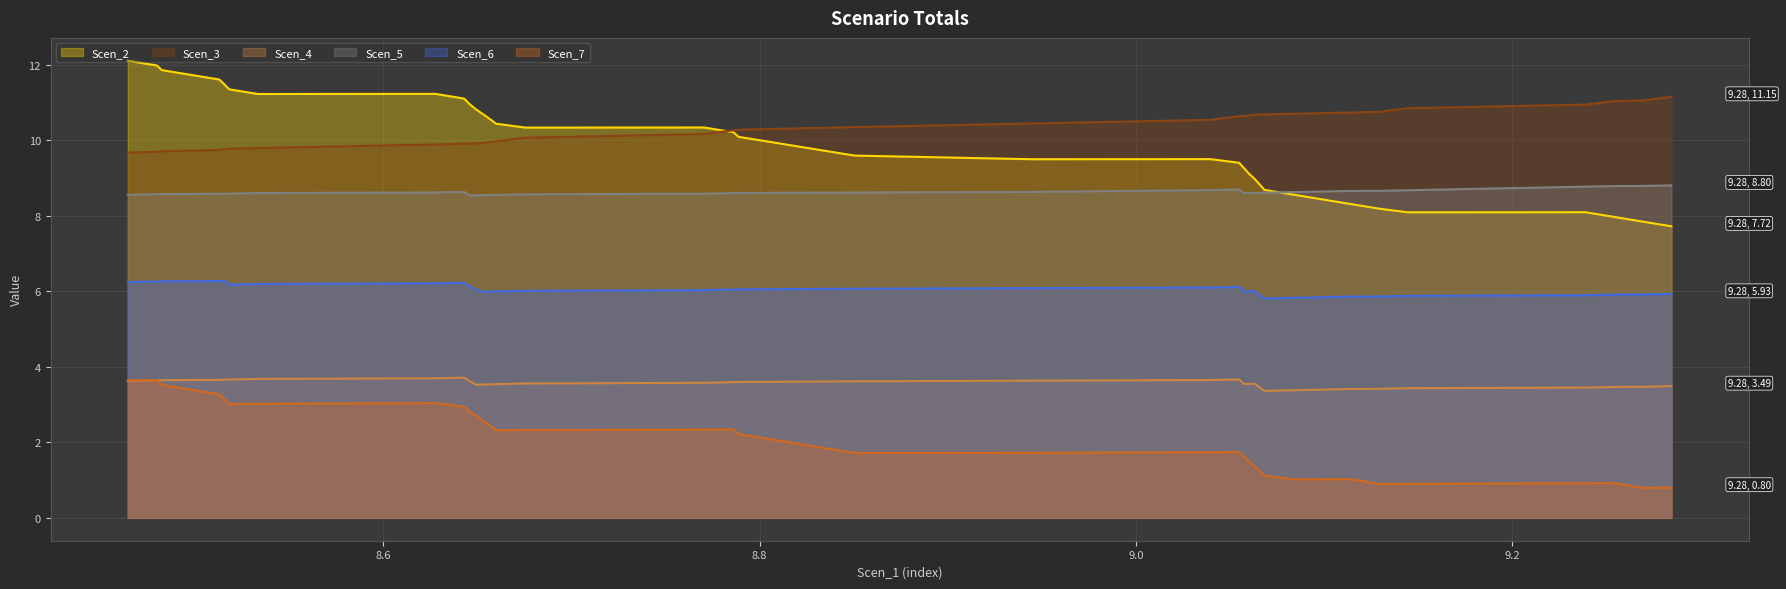

Reading left to right, transcribe all the data shown in this chart.

Scen_2: 12.1	12.0	11.9	11.7	11.6	11.5	11.3	11.2	11.2	11.1	11.0	10.8	10.7	10.6	10.4	10.3	10.3	10.2	10.1	10.0	9.8	9.7	9.6	9.5	9.5	9.4	9.3	9.1	9.0	8.8	8.7	8.6	8.4	8.3	8.2	8.1	8.1	8.0	7.8	7.7
Scen_3: 9.7	9.7	9.7	9.7	9.7	9.8	9.8	9.8	9.9	9.9	9.9	9.9	9.9	10.0	10.0	10.1	10.2	10.3	10.3	10.3	10.3	10.3	10.3	10.4	10.5	10.6	10.6	10.7	10.7	10.7	10.7	10.7	10.7	10.7	10.7	10.8	10.9	11.0	11.1	11.1
Scen_4: 3.6	3.6	3.6	3.6	3.7	3.7	3.7	3.7	3.7	3.7	3.6	3.5	3.5	3.5	3.5	3.6	3.6	3.6	3.6	3.6	3.6	3.6	3.6	3.6	3.6	3.7	3.5	3.5	3.6	3.5	3.4	3.4	3.4	3.4	3.4	3.4	3.5	3.5	3.5	3.5
Scen_5: 8.6	8.6	8.6	8.6	8.6	8.6	8.6	8.6	8.6	8.6	8.5	8.5	8.5	8.5	8.6	8.6	8.6	8.6	8.6	8.6	8.6	8.6	8.6	8.6	8.7	8.7	8.6	8.6	8.6	8.6	8.6	8.6	8.6	8.7	8.7	8.7	8.8	8.8	8.8	8.8
Scen_6: 6.2	6.3	6.3	6.3	6.3	6.3	6.2	6.2	6.2	6.2	6.1	6.0	6.0	6.0	6.0	6.0	6.0	6.0	6.1	6.1	6.1	6.1	6.1	6.1	6.1	6.1	6.0	6.0	6.0	5.9	5.8	5.8	5.8	5.9	5.9	5.9	5.9	5.9	5.9	5.9
Scen_7: 3.6	3.6	3.5	3.4	3.3	3.1	3.0	3.0	3.0	2.9	2.8	2.7	2.6	2.4	2.3	2.3	2.3	2.3	2.2	2.1	2.0	1.8	1.7	1.7	1.7	1.7	1.6	1.5	1.4	1.2	1.1	1.0	1.0	1.0	0.9	0.9	0.9	0.9	0.8	0.8